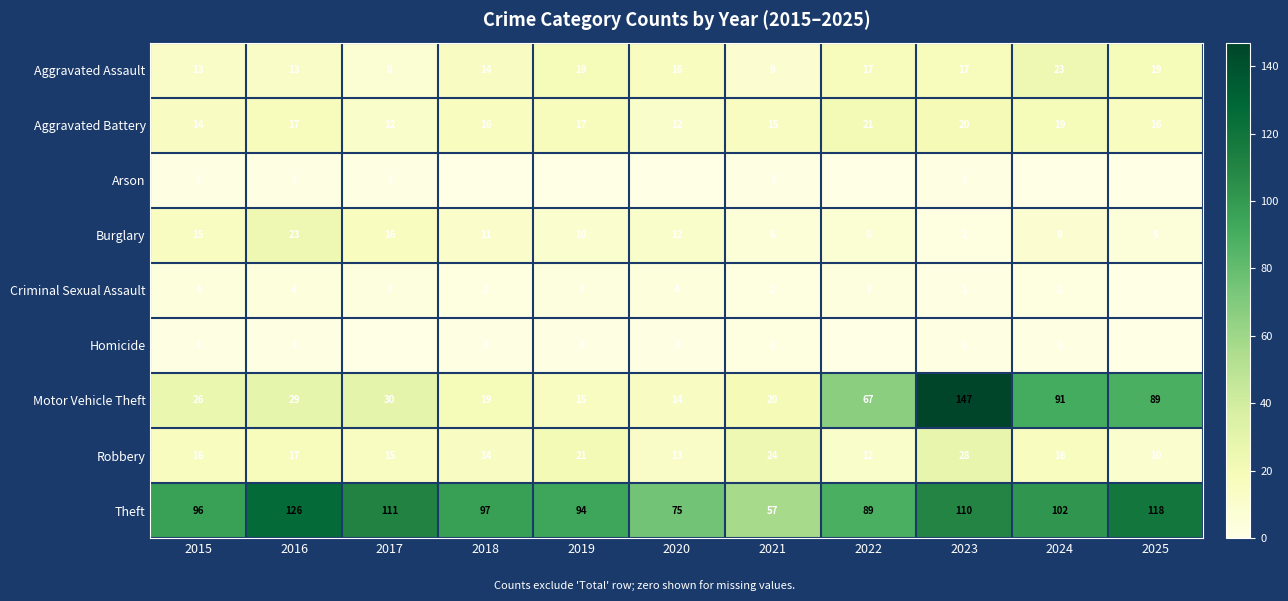

True or false: Robbery has a value of 9 at 2019.

False